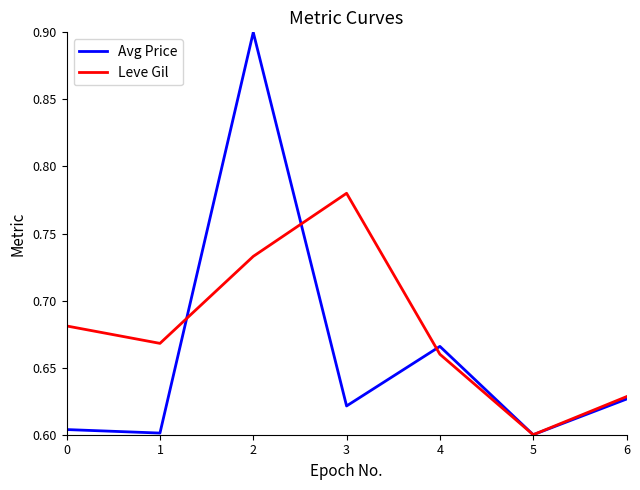

At how many categories does at least one series exceed 0?

7